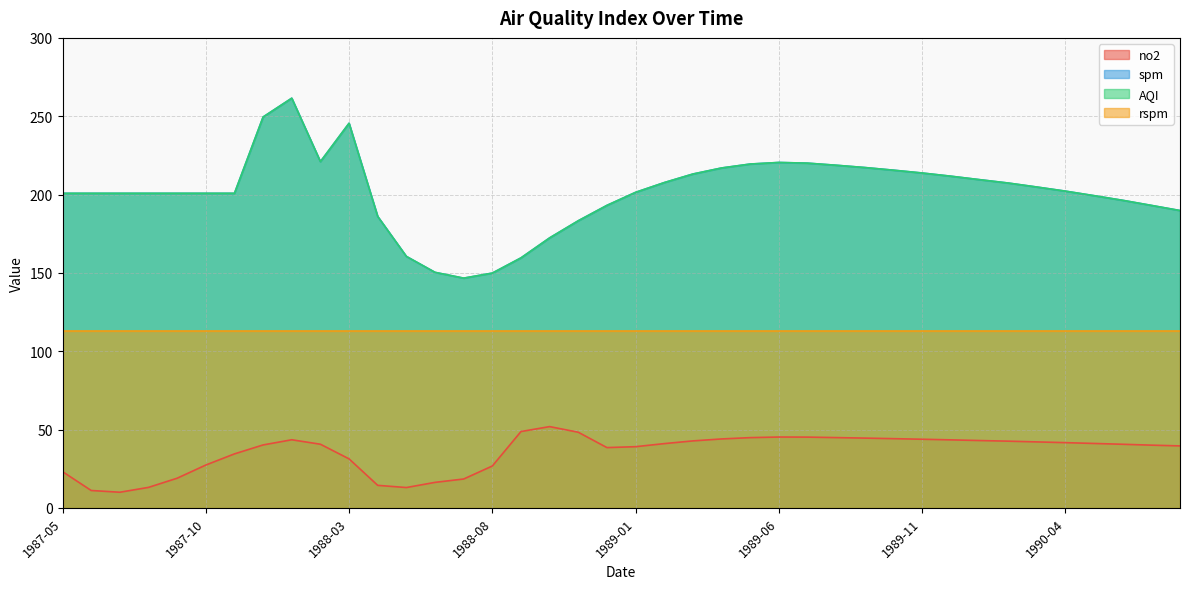

In AQI, how many points are higher than both neighbors (excluding endpoints)?

3